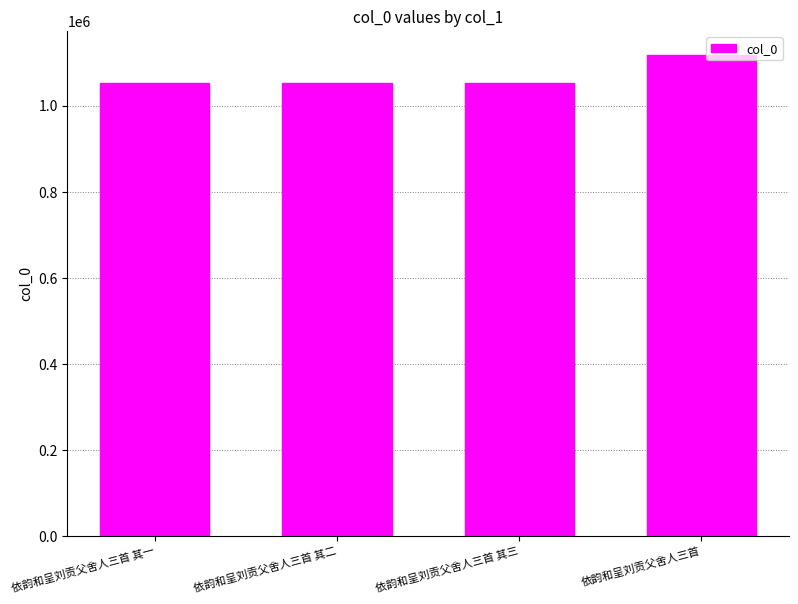

What is the maximum value shown in the chart?

1117607